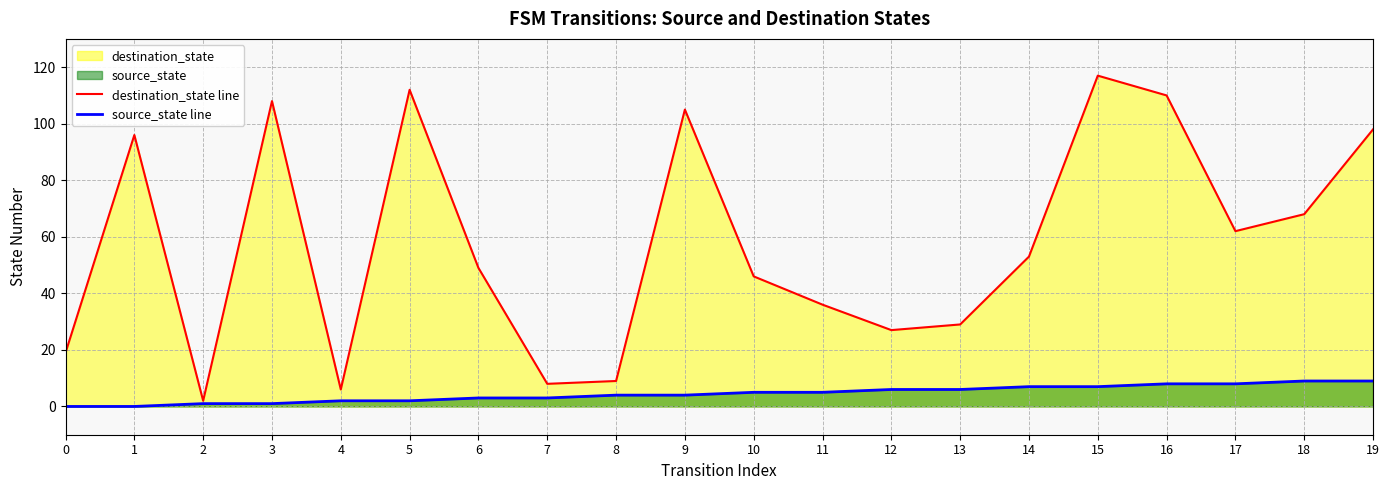

Reading left to right, extract all data points from this chart.

destination_state line: 0=19	1=96	2=2	3=108	4=6	5=112	6=49	7=8	8=9	9=105	10=46	11=36	12=27	13=29	14=53	15=117	16=110	17=62	18=68	19=98
source_state line: 0=0	1=0	2=1	3=1	4=2	5=2	6=3	7=3	8=4	9=4	10=5	11=5	12=6	13=6	14=7	15=7	16=8	17=8	18=9	19=9